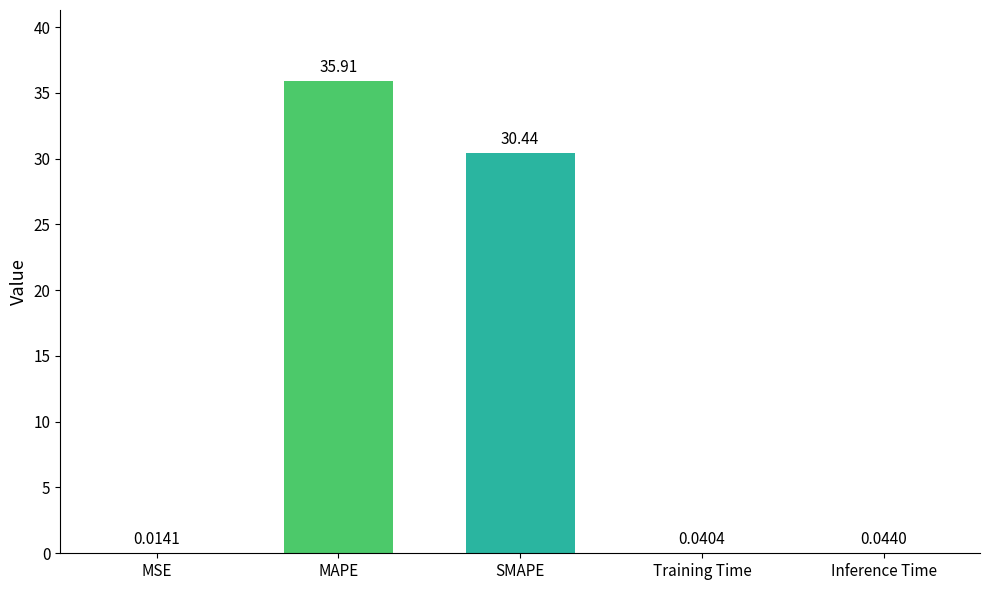

Between SMAPE and MAPE, which is larger?

MAPE